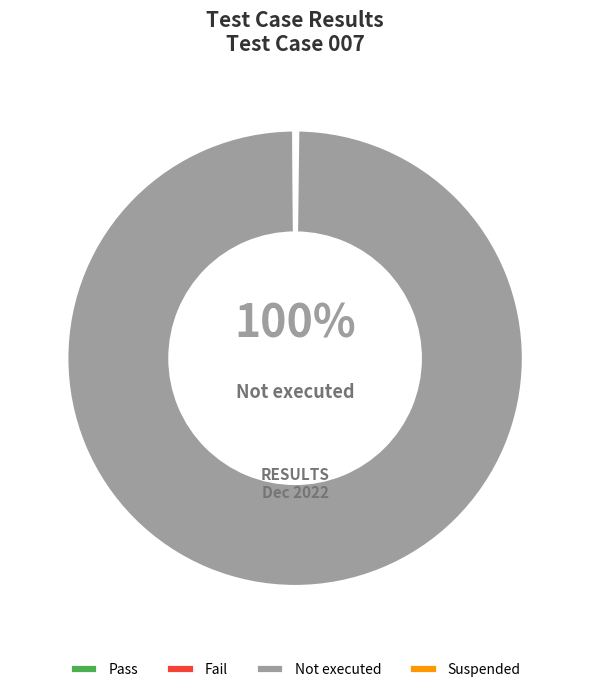

Which slice is the largest?

Not executed